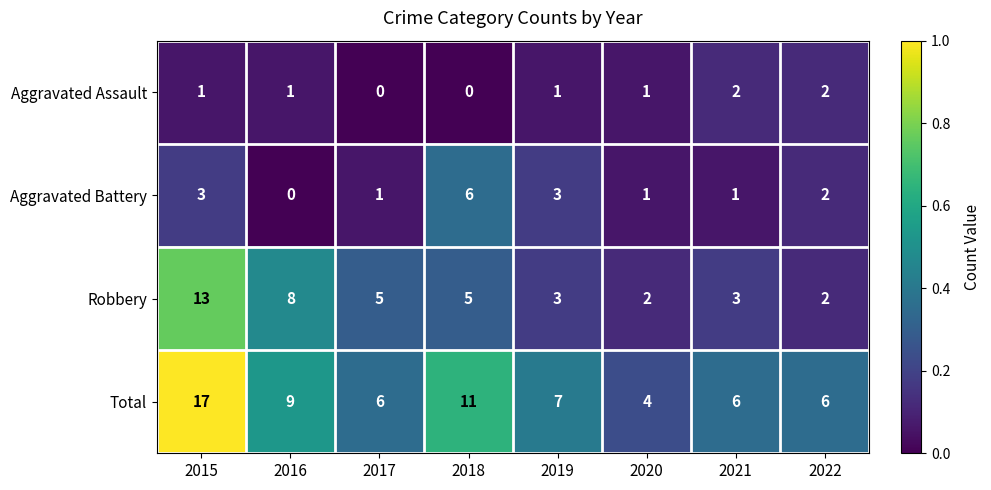

Rank the series by their average value, from lowest to highest.

Aggravated Assault, Aggravated Battery, Robbery, Total